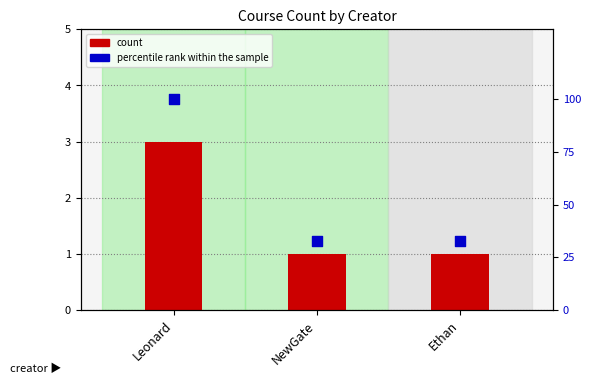

Which series has the largest total across all categories?

percentile rank within the sample